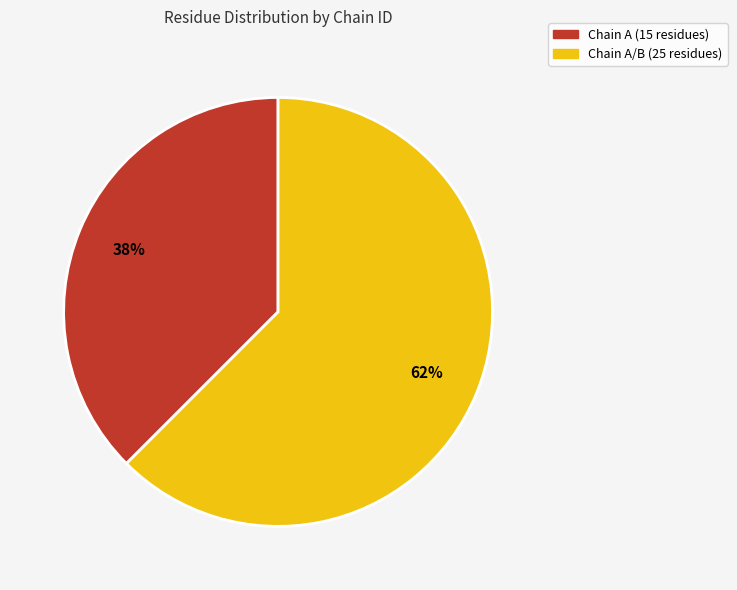

Does any single category account for the majority?

Yes